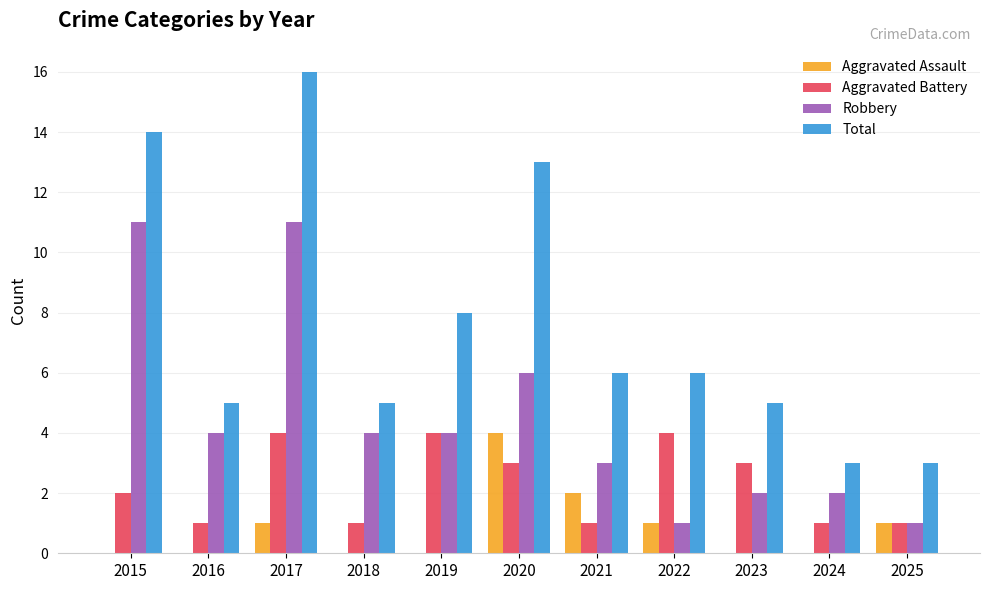

What are all the series names shown in the legend?

Aggravated Assault, Aggravated Battery, Robbery, Total